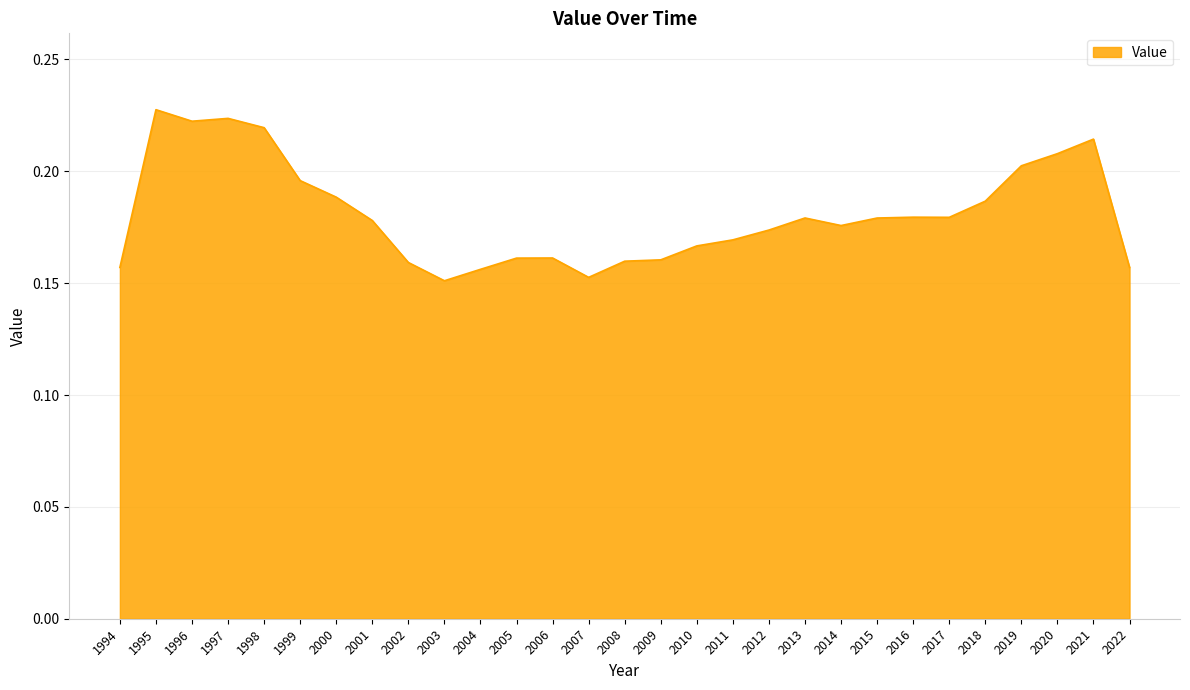

Is it true that the value at 1995 is 0.2?

True